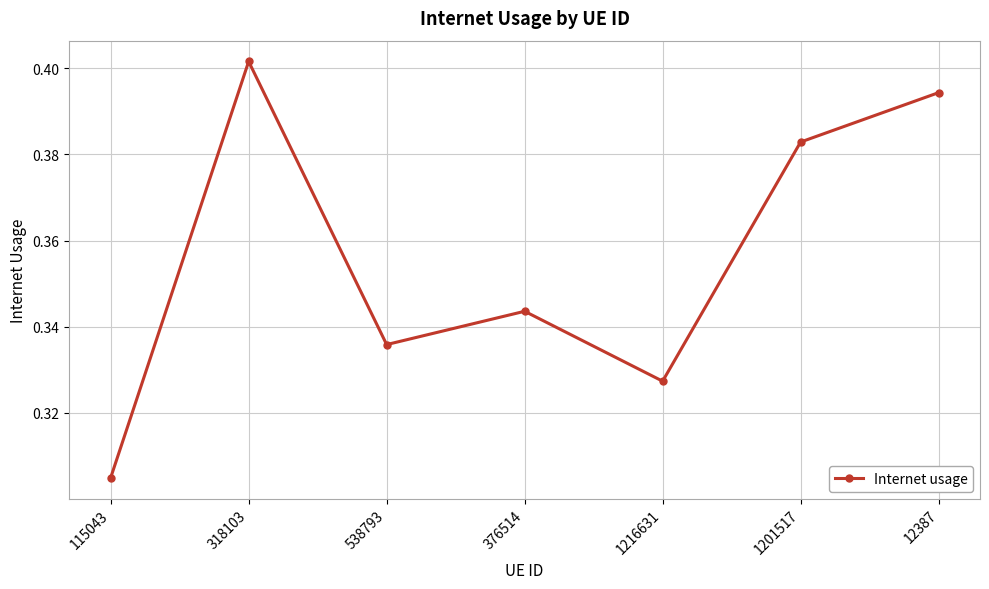

True or false: the data has more than 1 interior local peaks.

True